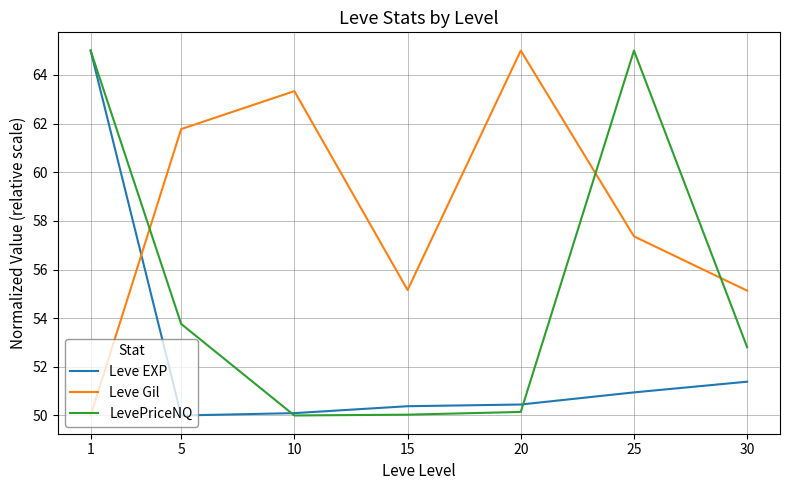

Which series has the largest total across all categories?

Leve Gil